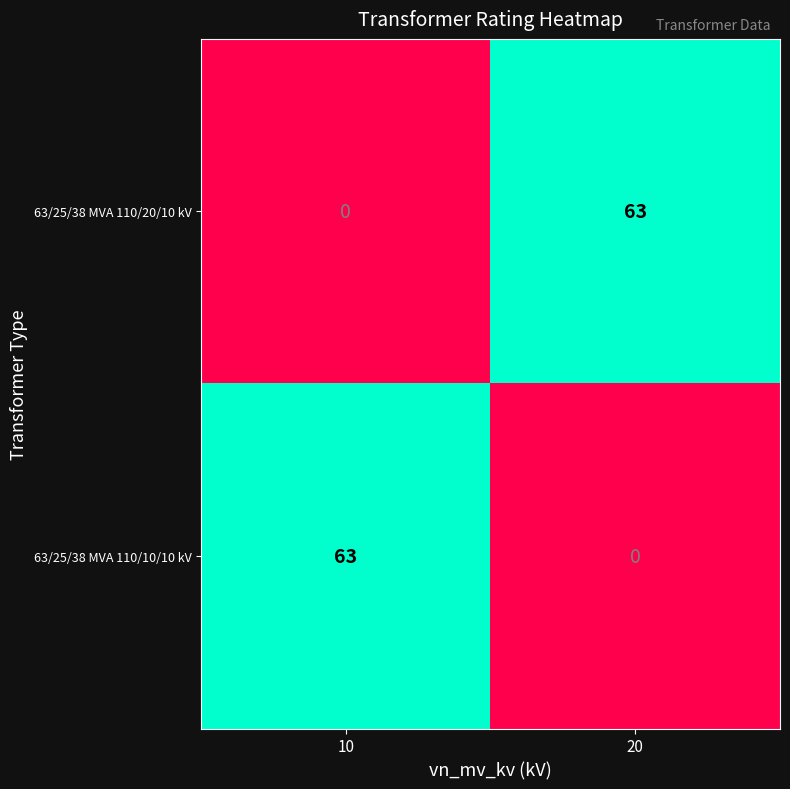

What is the greatest value displayed?

63